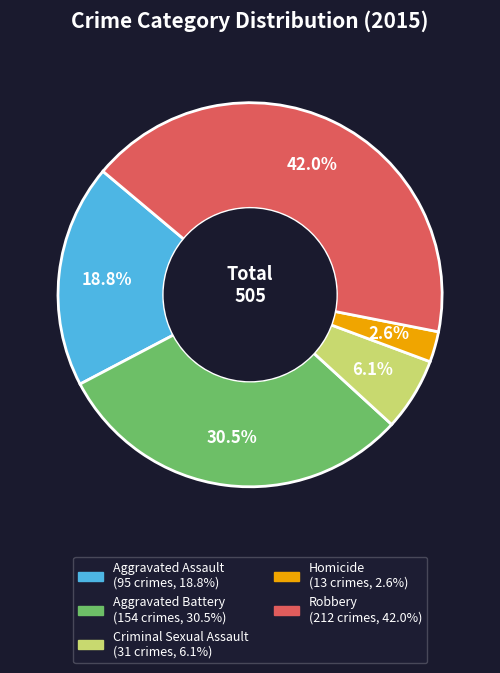

Does Aggravated Assault represent more than half of the total?

No